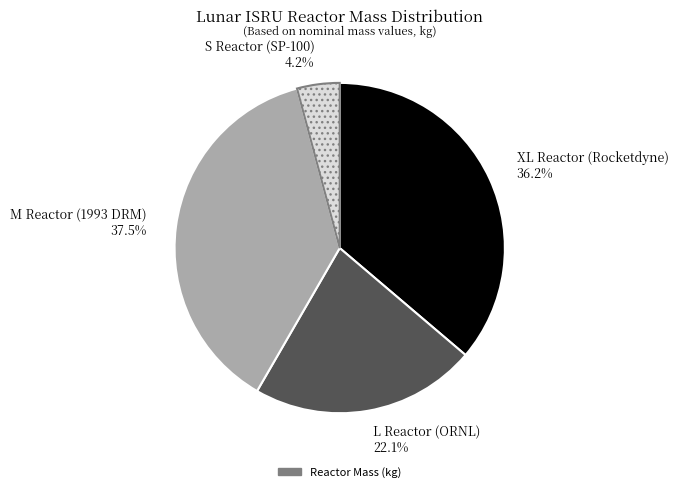

Which category has the smallest portion of the pie?

S Reactor (SP-100)